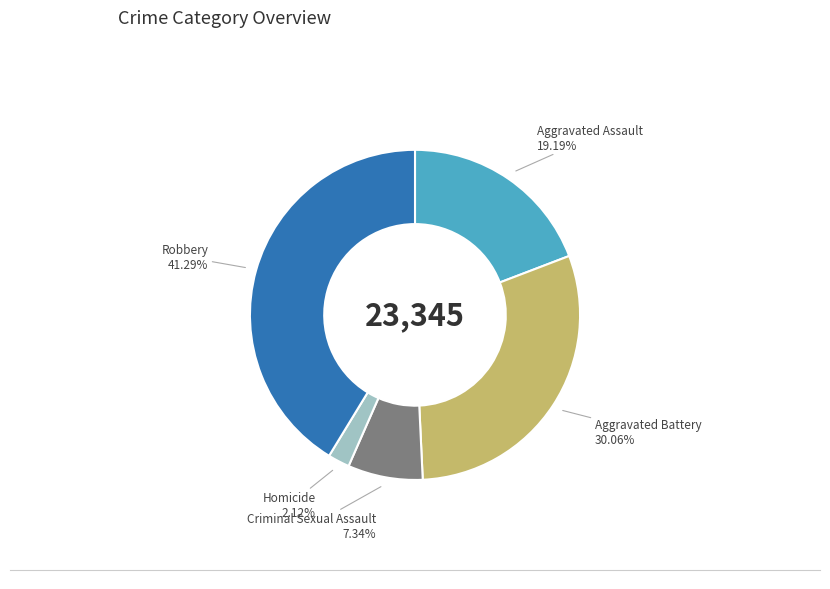

How many segments does this pie chart have?

5